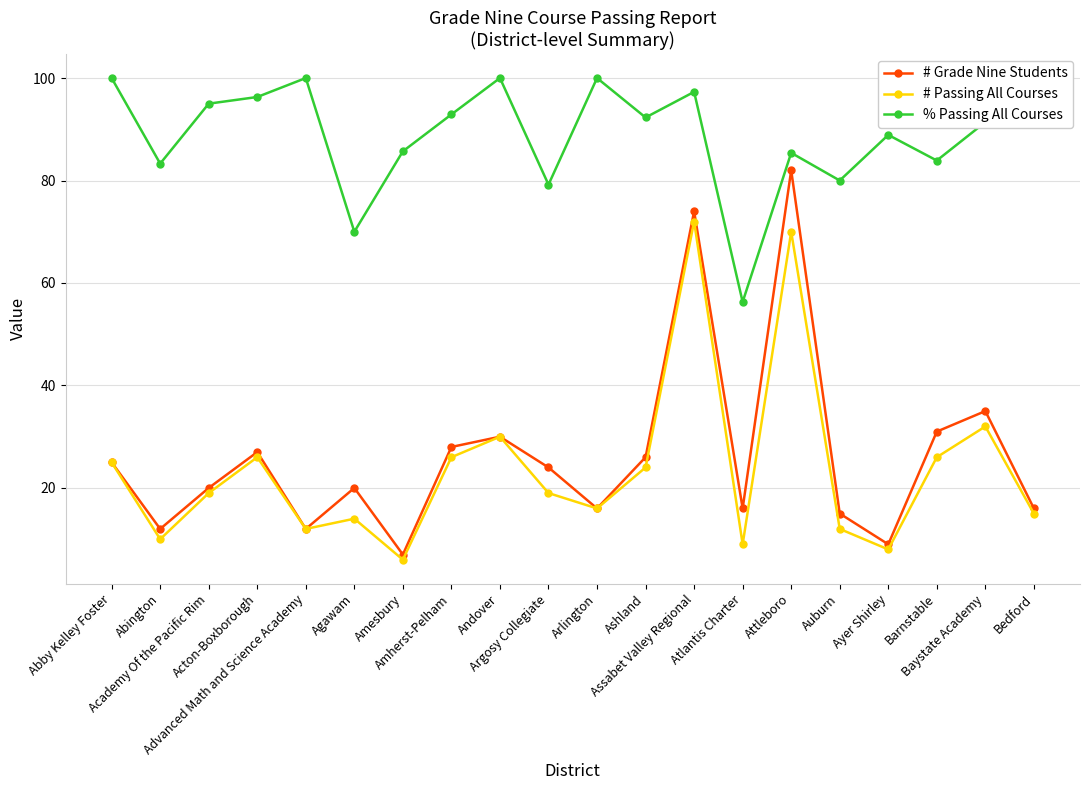

What is the label of the 7th point from the right?

Atlantis Charter